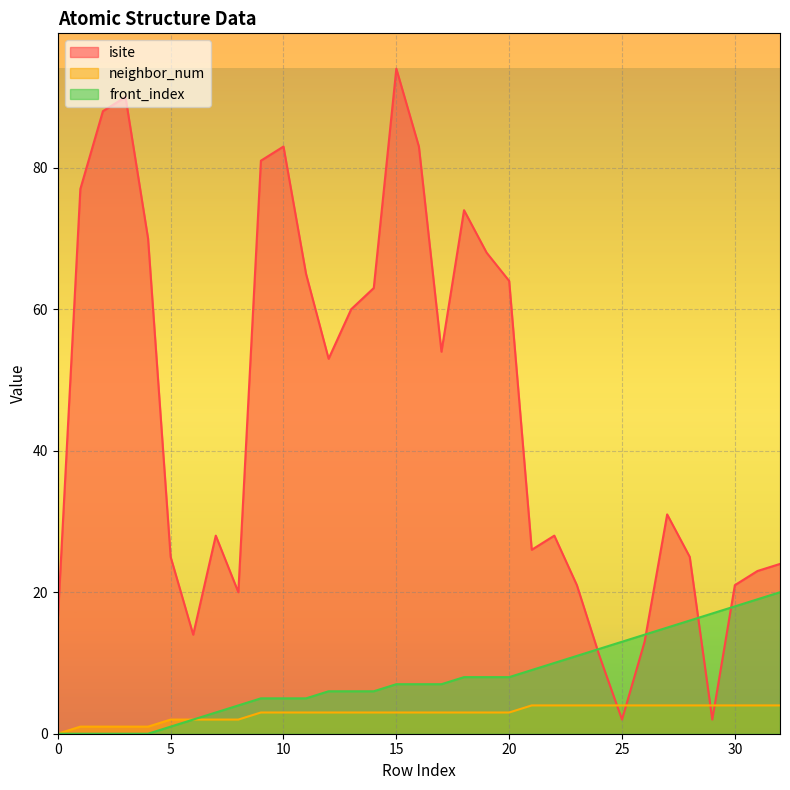

Reading left to right, transcribe all the data shown in this chart.

isite: 0=16	1=77	2=88	3=90	4=70	5=25	6=14	7=28	8=20	9=81	10=83	11=65	12=53	13=60	14=63	15=94	16=83	17=54	18=74	19=68	20=64	21=26	22=28	23=21	24=11	25=2	26=13	27=31	28=25	29=2	30=21	31=23	32=24
neighbor_num: 0=0	1=1	2=1	3=1	4=1	5=2	6=2	7=2	8=2	9=3	10=3	11=3	12=3	13=3	14=3	15=3	16=3	17=3	18=3	19=3	20=3	21=4	22=4	23=4	24=4	25=4	26=4	27=4	28=4	29=4	30=4	31=4	32=4
front_index: 0=0	1=0	2=0	3=0	4=0	5=1	6=2	7=3	8=4	9=5	10=5	11=5	12=6	13=6	14=6	15=7	16=7	17=7	18=8	19=8	20=8	21=9	22=10	23=11	24=12	25=13	26=14	27=15	28=16	29=17	30=18	31=19	32=20